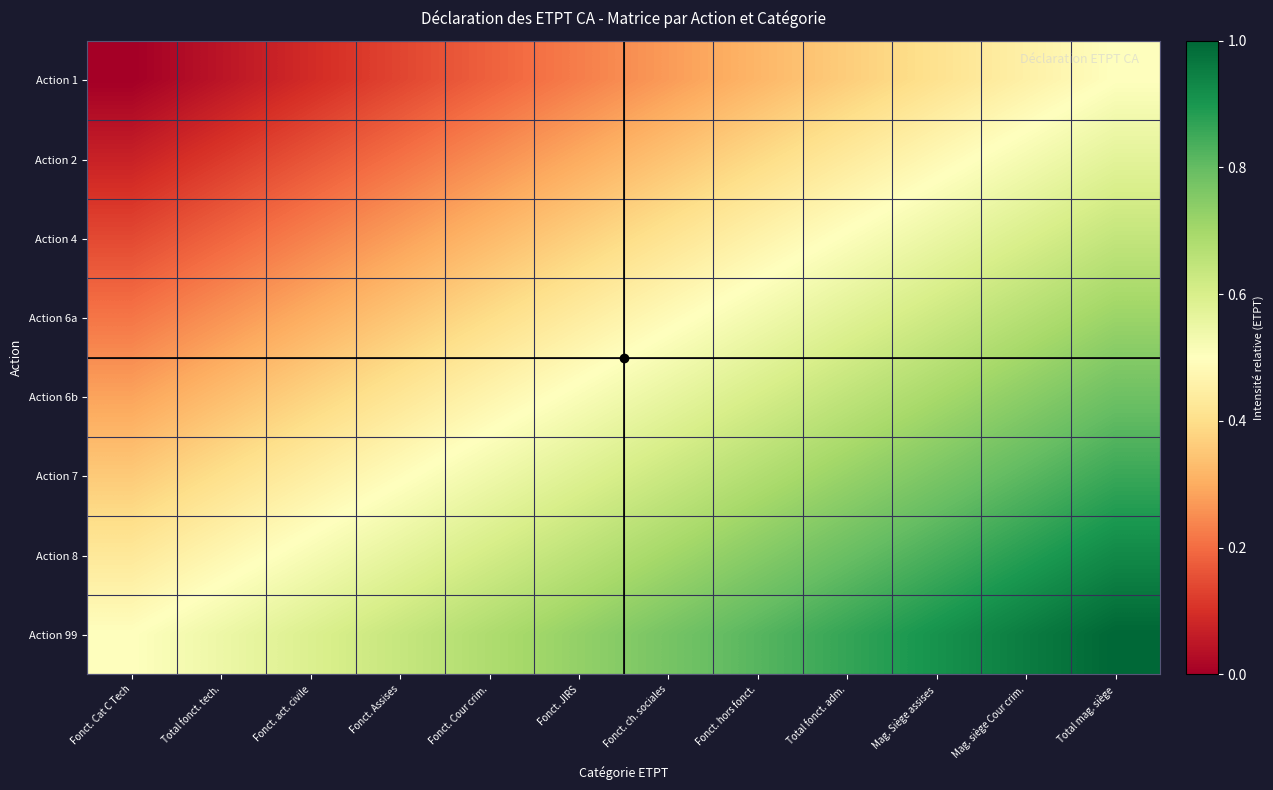

What is the difference between the highest and lowest values at Mag. Siège assises?

0.5